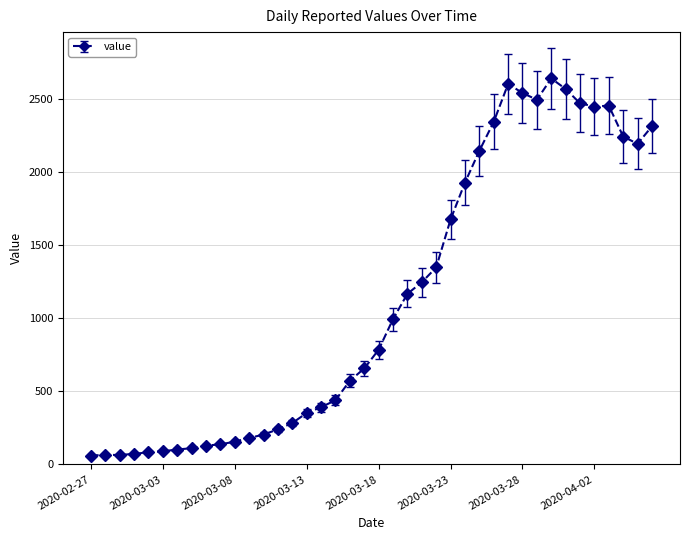

True or false: there are more than 2 points higher than both neighbors.

True